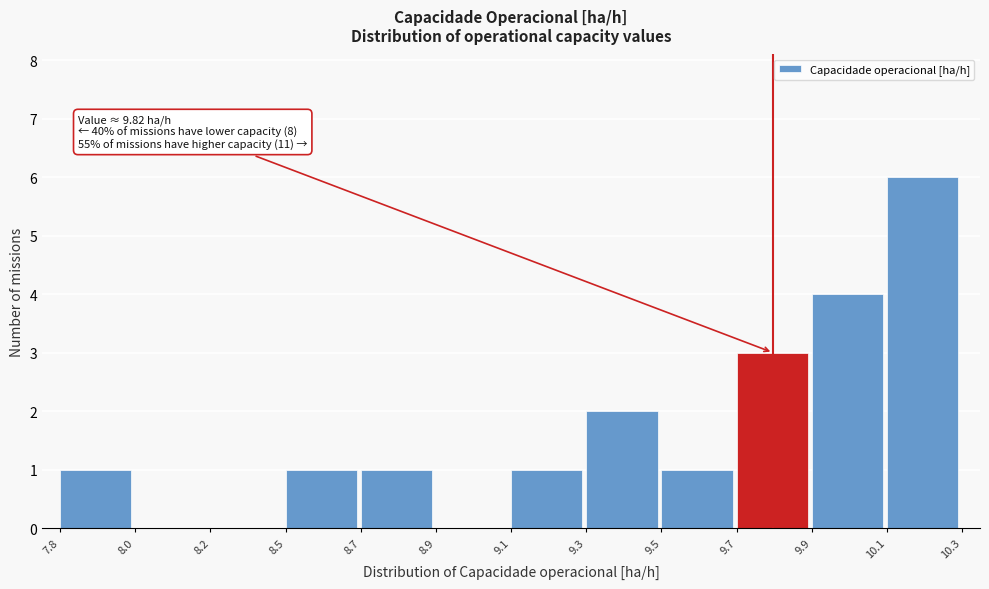

Reading left to right, extract all data points from this chart.

7.8=1	8.0=0	8.2=0	8.5=1	8.7=1	8.9=0	9.1=1	9.3=2	9.5=1	9.7=3	9.9=4	10.1=6